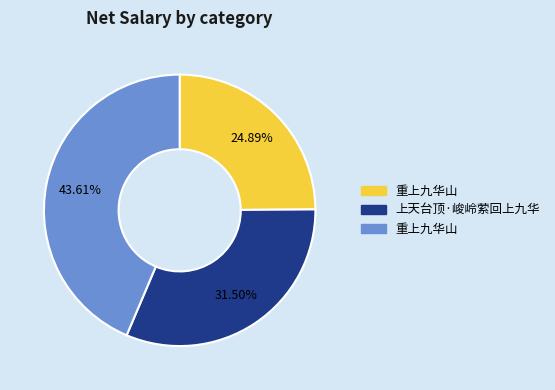

How many segments does this pie chart have?

3